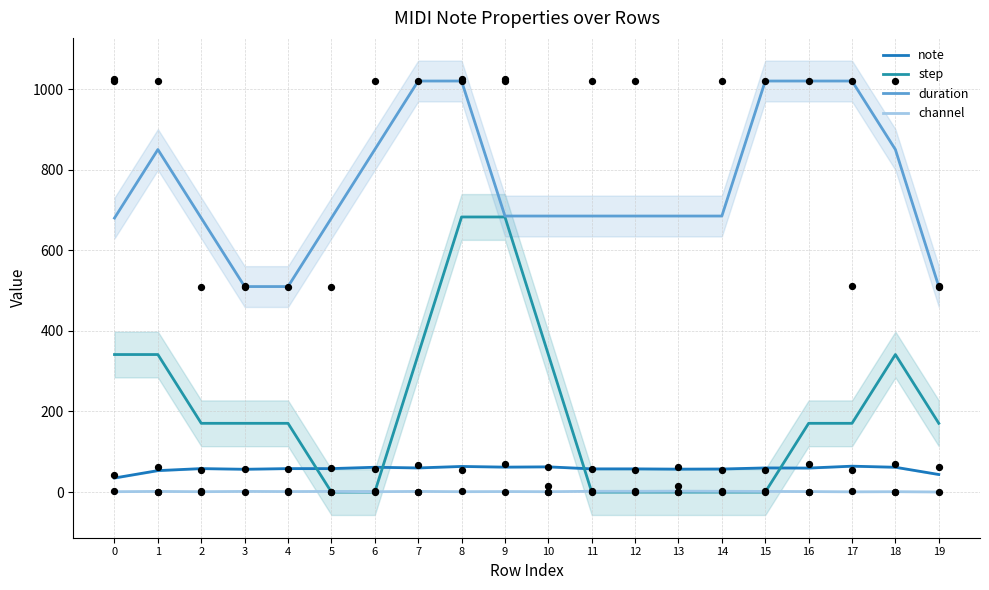

Which series reaches the minimum Y coordinate?

step